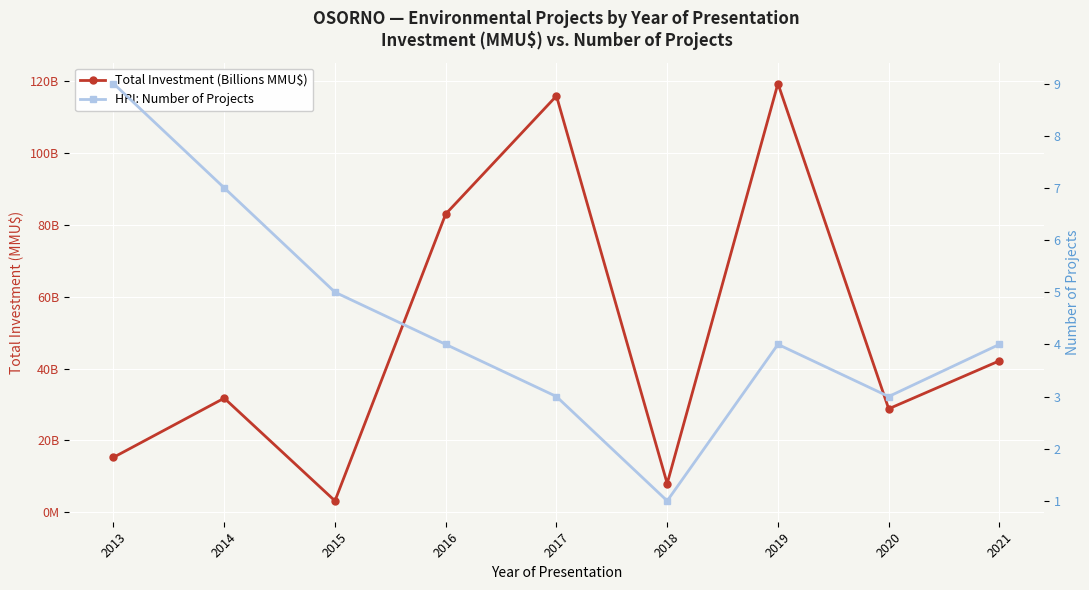

True or false: Total Investment (Billions MMU$) and HPI: Number of Projects cross at least once.

True